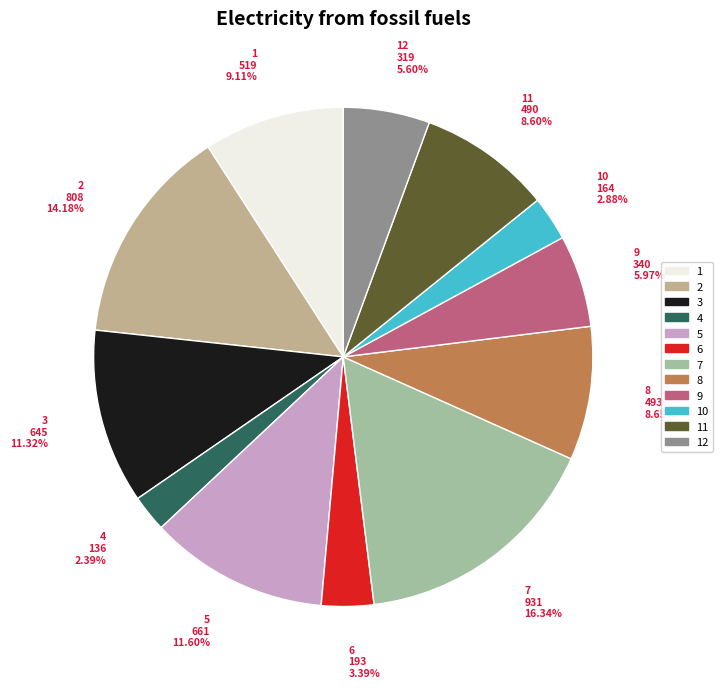

Which category has the biggest portion of the pie?

7